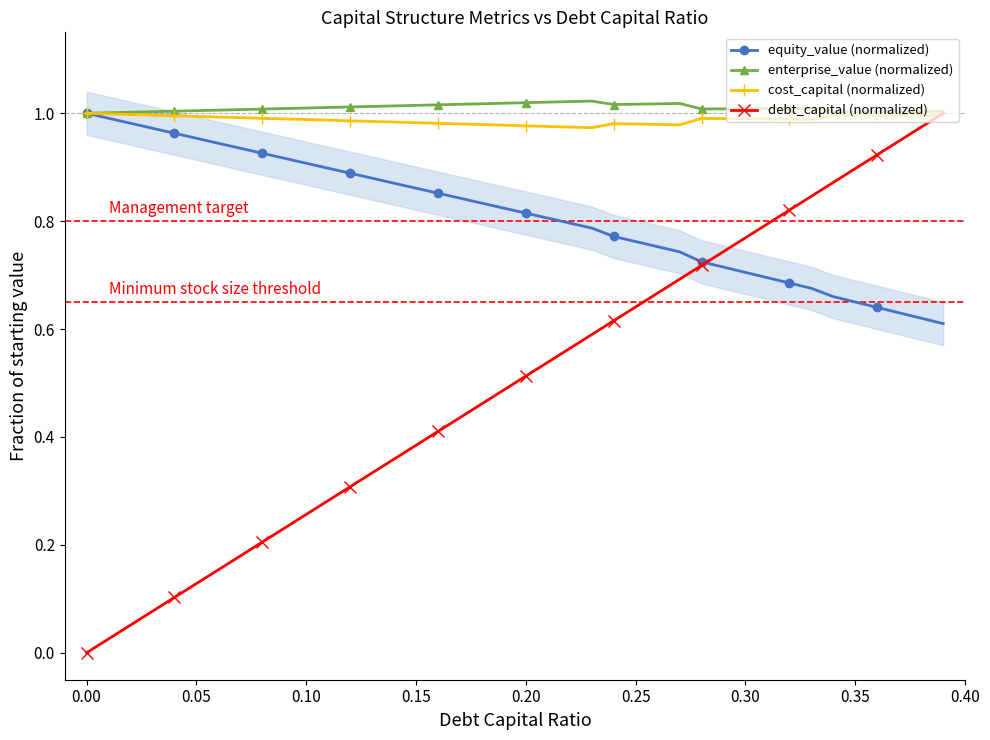

The value of debt_capital (normalized) at 0.00 is 0.0. True or false?

True